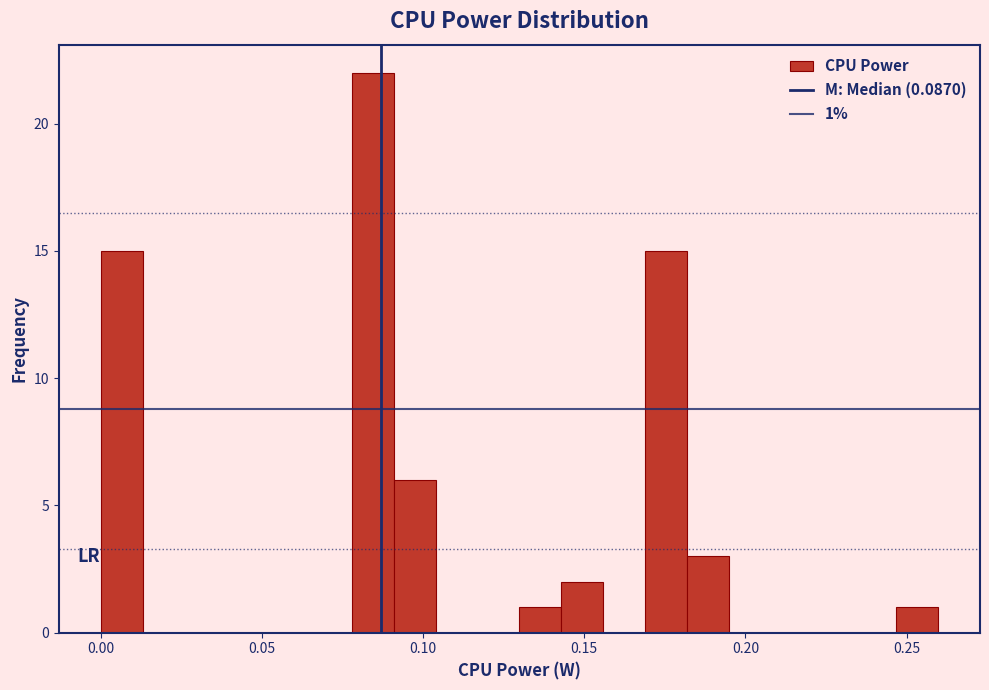

Read against the x-axis, roughly where is the centre of the tallest bar?

0.085